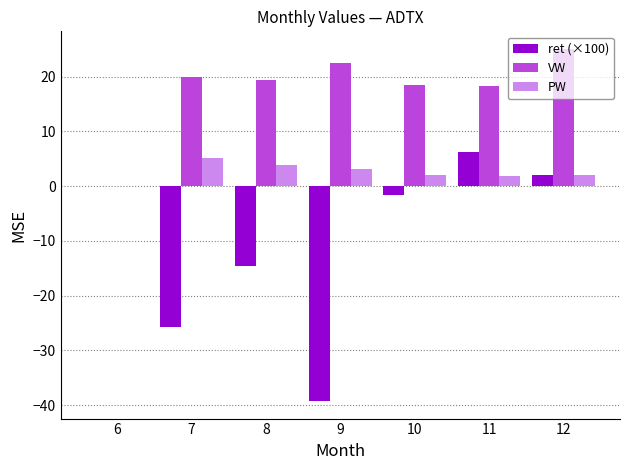

What is the sum of all PW values?

17.9